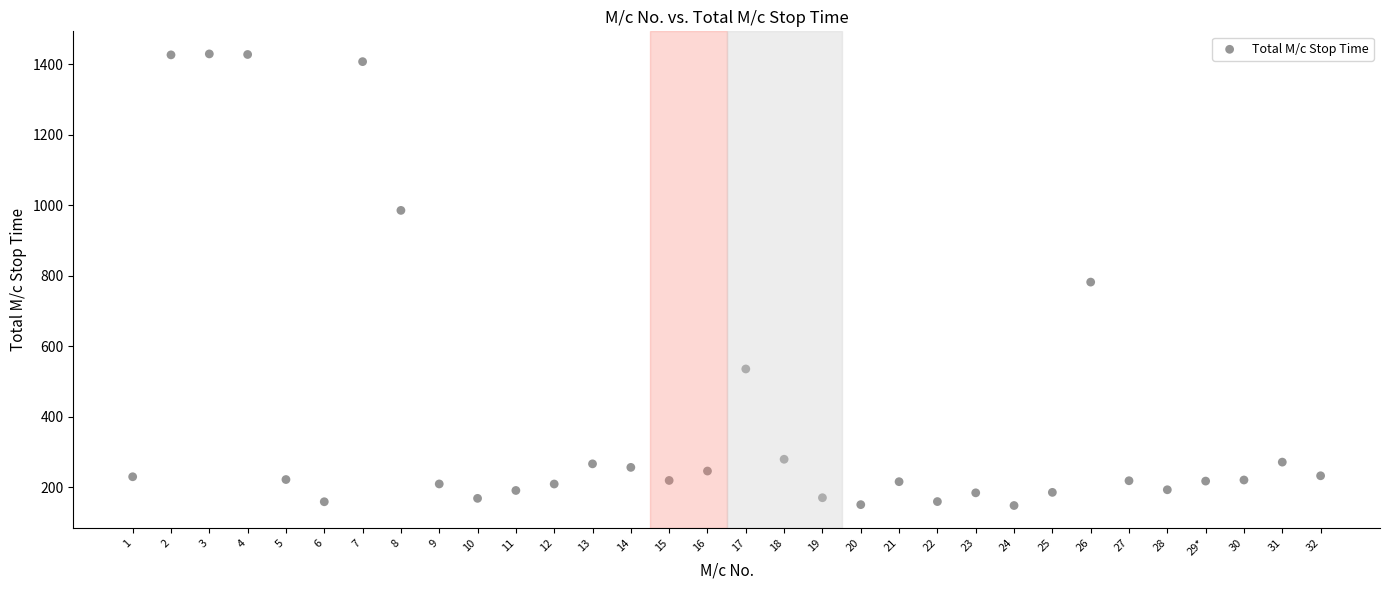

What is the range of Y values (max minus min)?

1280.9